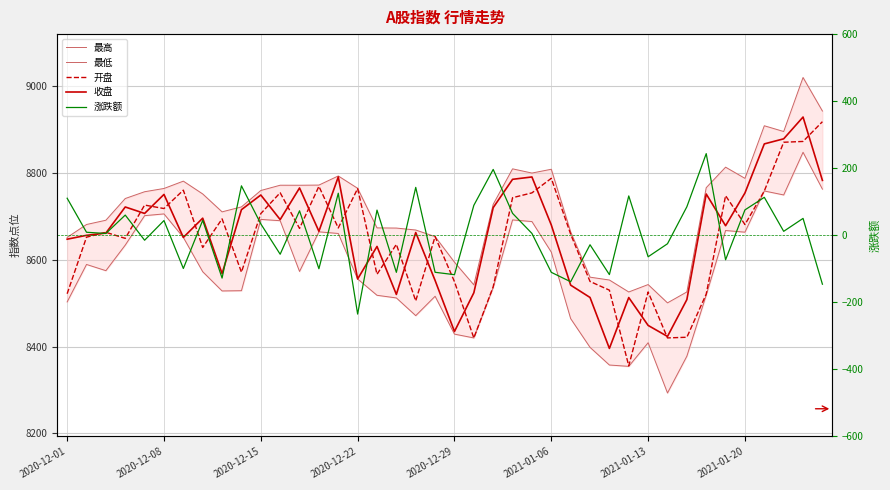

At which label does 开盘 reach its minimum?

29